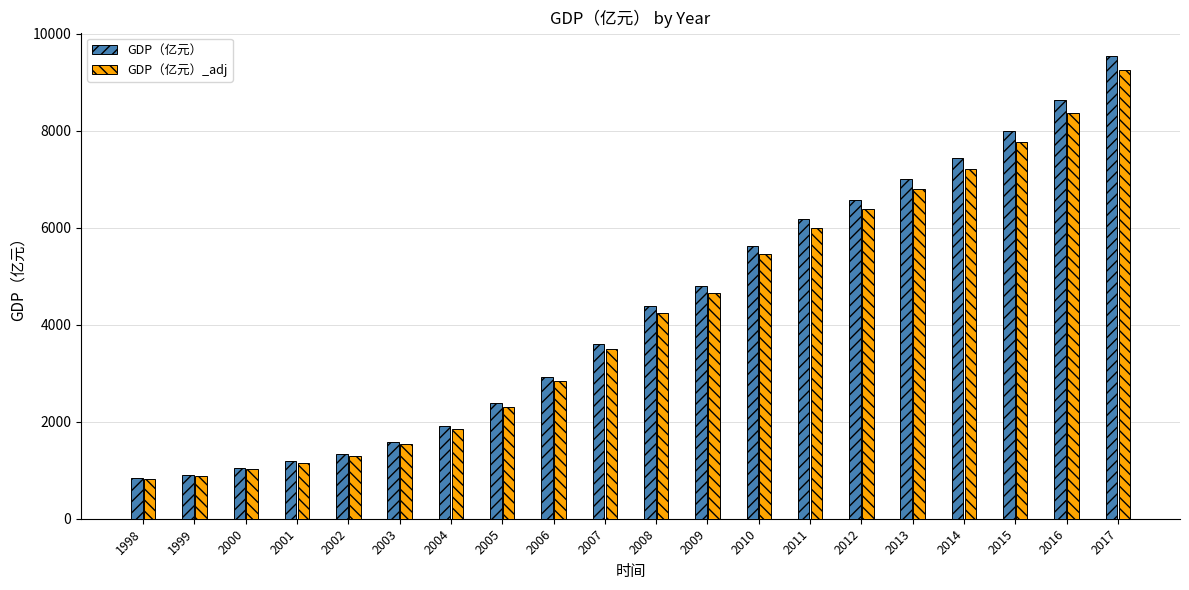

At which category is the sum across all series the highest?

2017